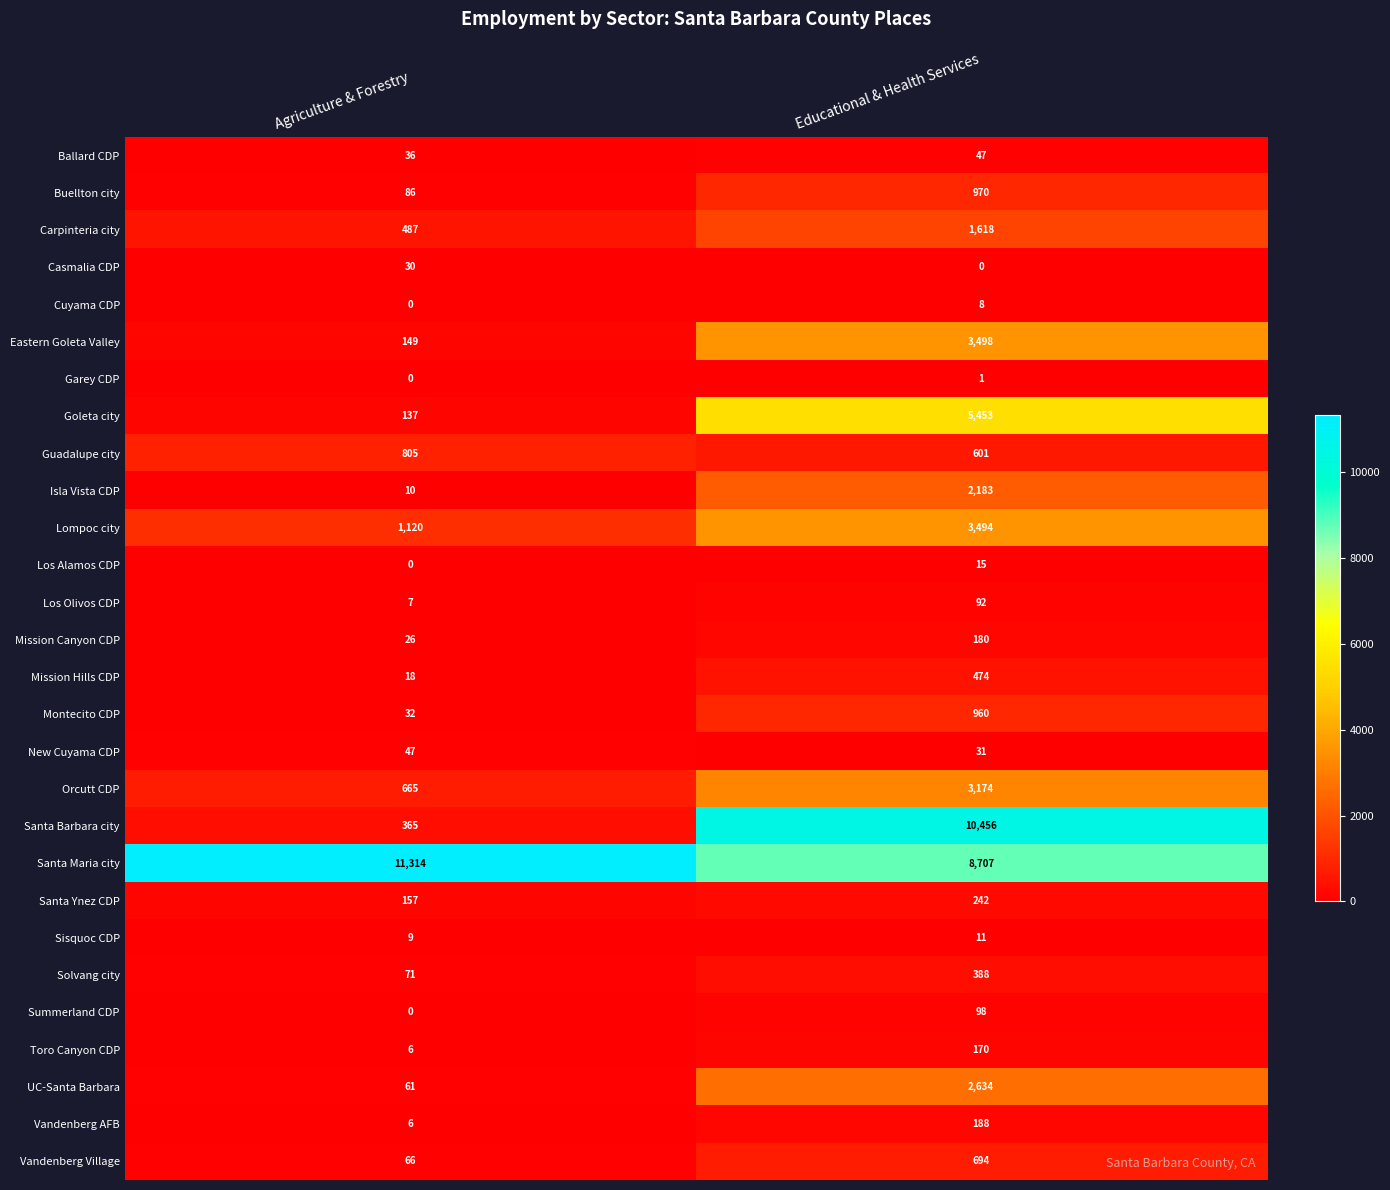

At which label is Santa Barbara city closest to 5410?

Agriculture & Forestry